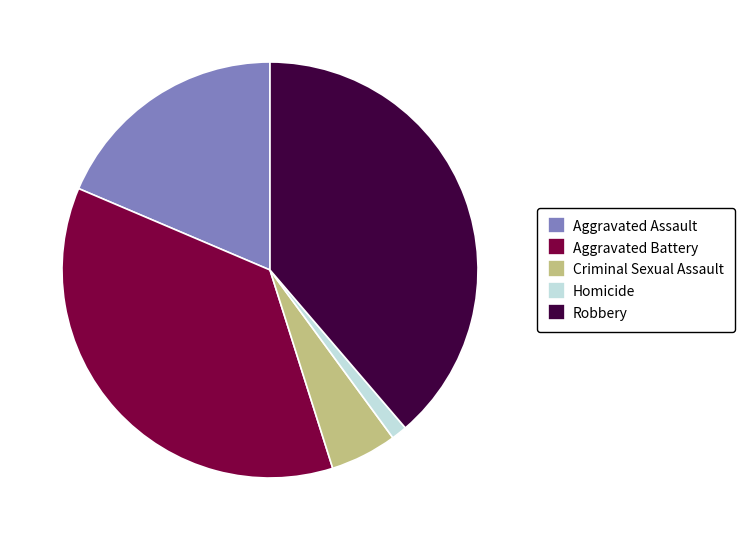

Is there any slice that represents more than half of the pie?

No